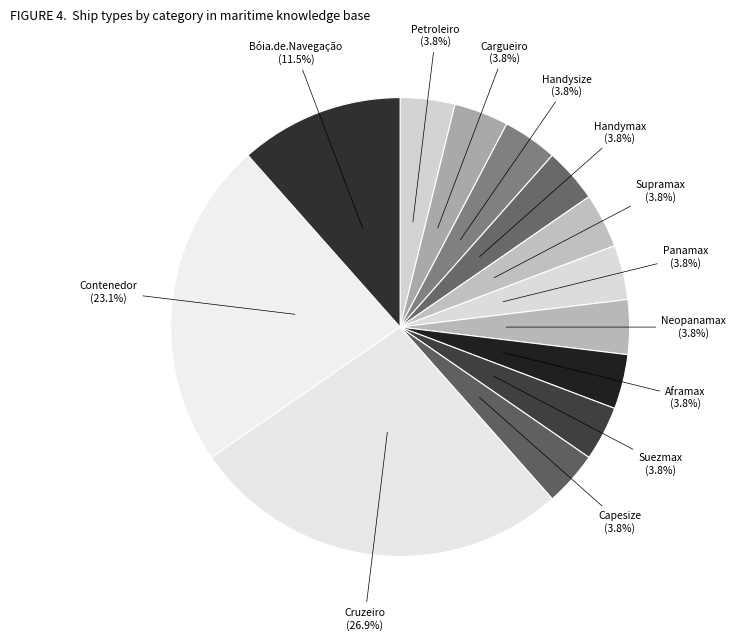

To the nearest percent, what is the difference between the largest and smallest slice percentages?

23%